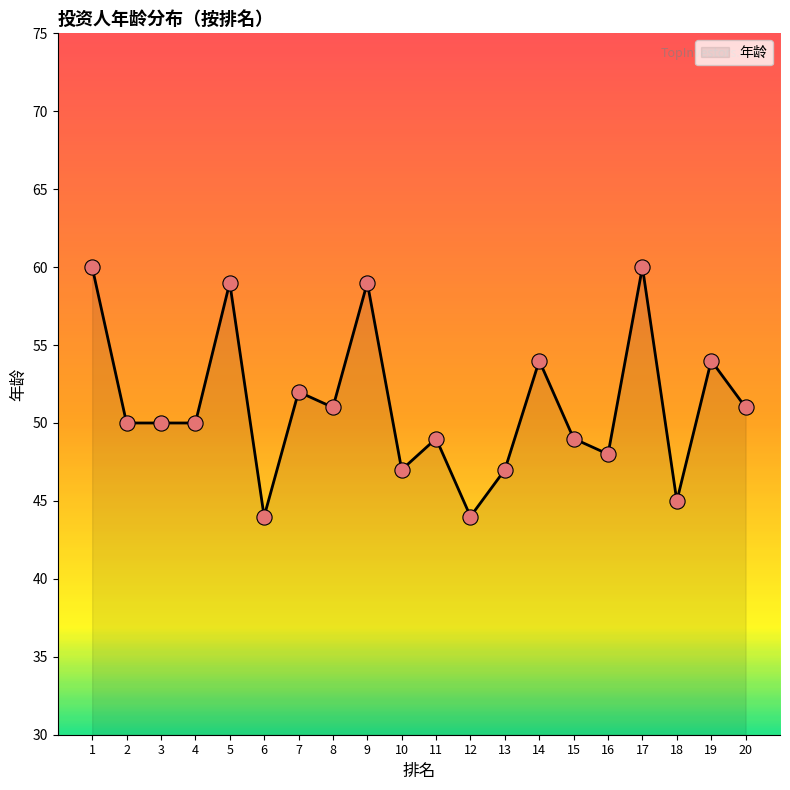

Approximately how many times larger is the value at 2 compared to 15?

1.0